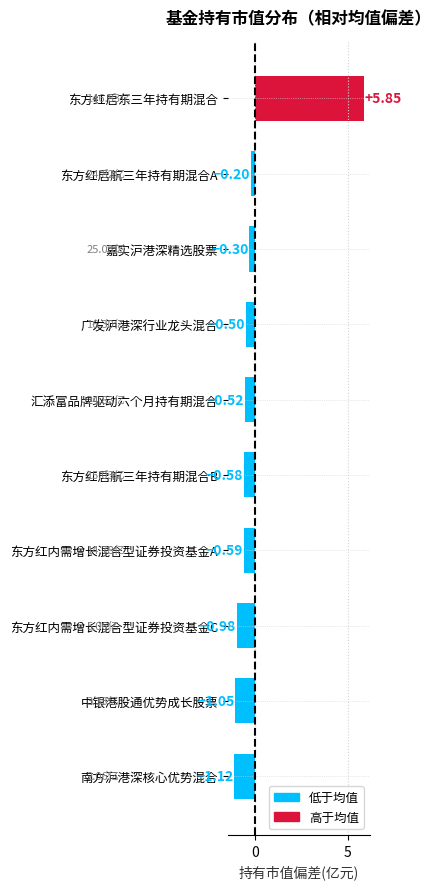

Rank the categories by value from lowest to highest.

南方沪港深核心优势混合, 中银港股通优势成长股票, 东方红内需增长混合型证券投资基金C, 东方红内需增长混合型证券投资基金A, 东方红启航三年持有期混合B, 汇添富品牌驱动六个月持有期混合, 广发沪港深行业龙头混合, 嘉实沪港深精选股票, 东方红启航三年持有期混合A, 东方红启东三年持有期混合